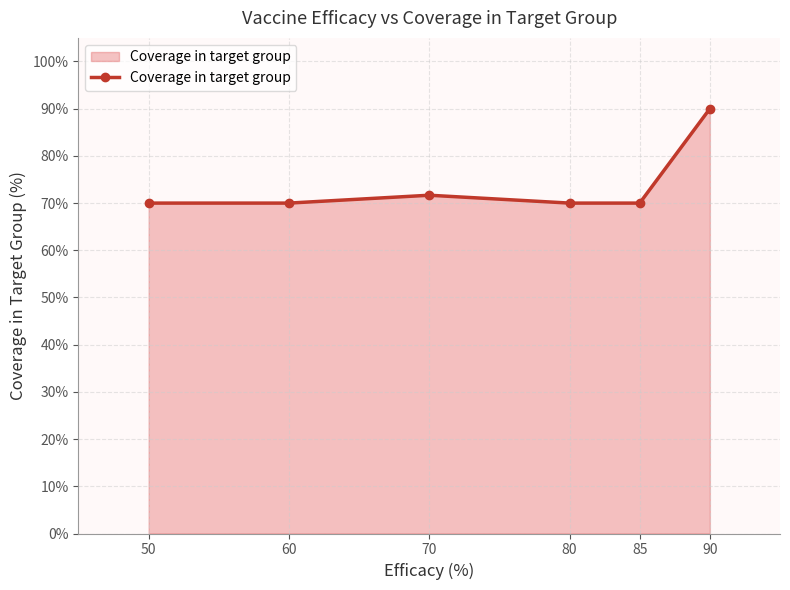

What is the ratio of the value at 90 to the value at 85?

1.3